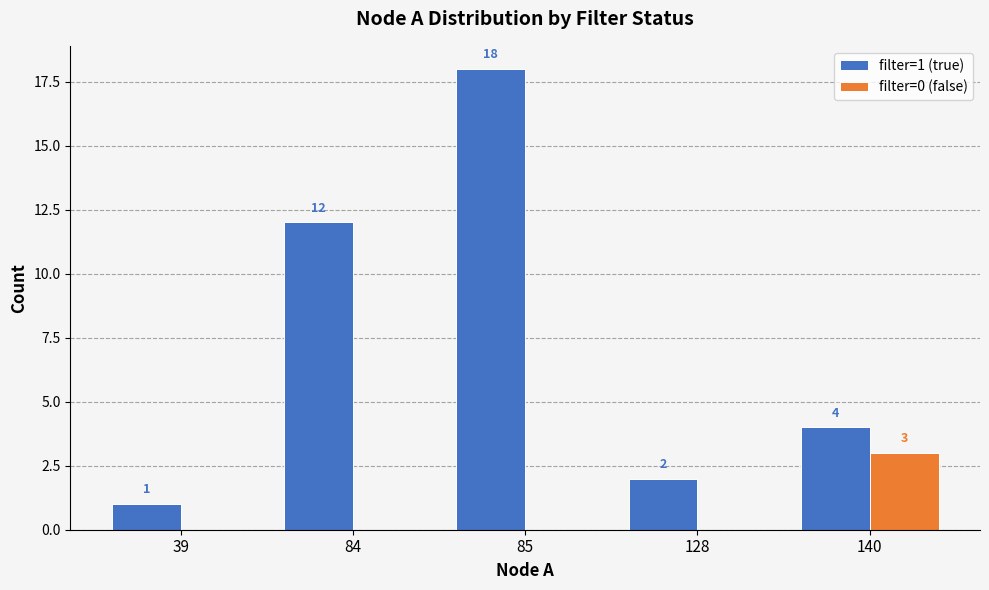

The value of filter=1 (true) at 140 is 4. True or false?

True